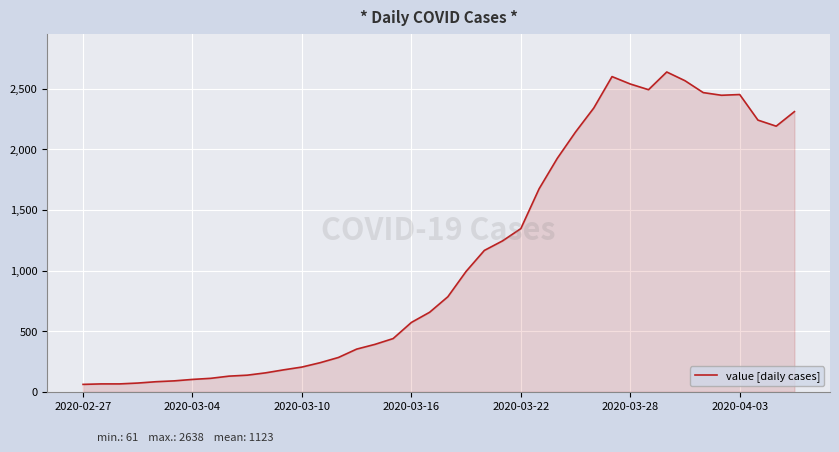

What is the difference between the maximum and minimum values?

2577